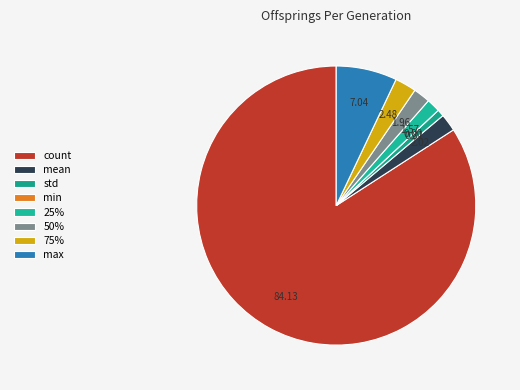

How many slices are in this pie chart?

8